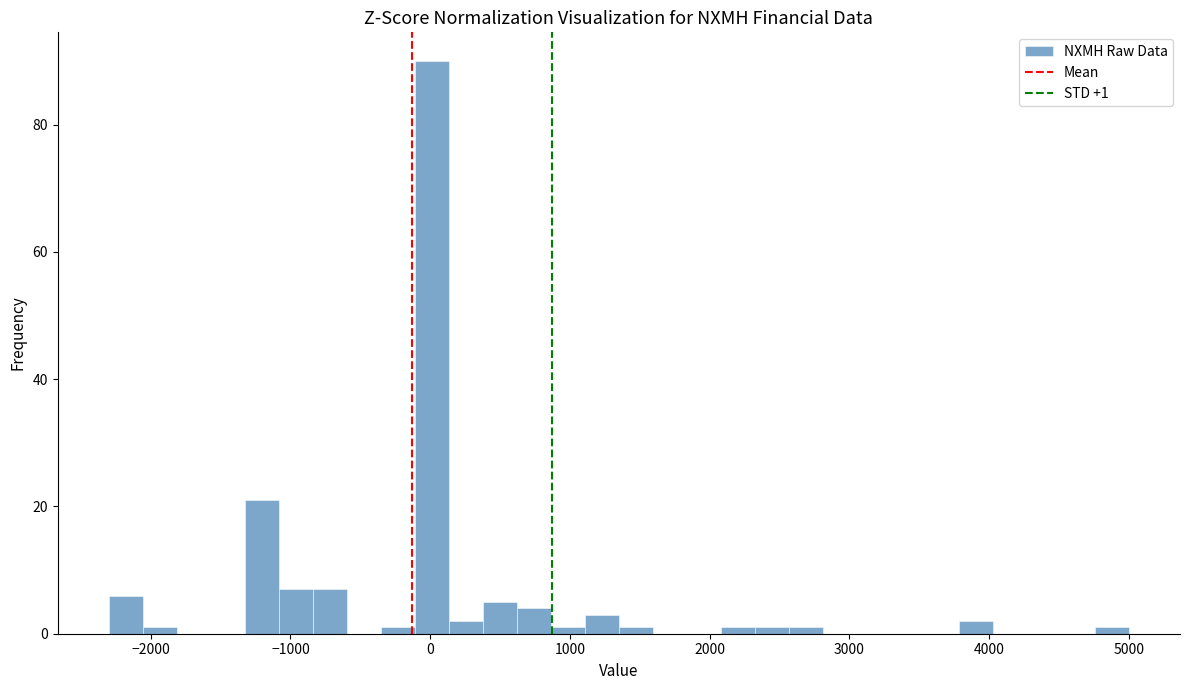

Around what value on the x-axis is the tallest bar? Give the approximate position of its centre, as read against the axis.

0